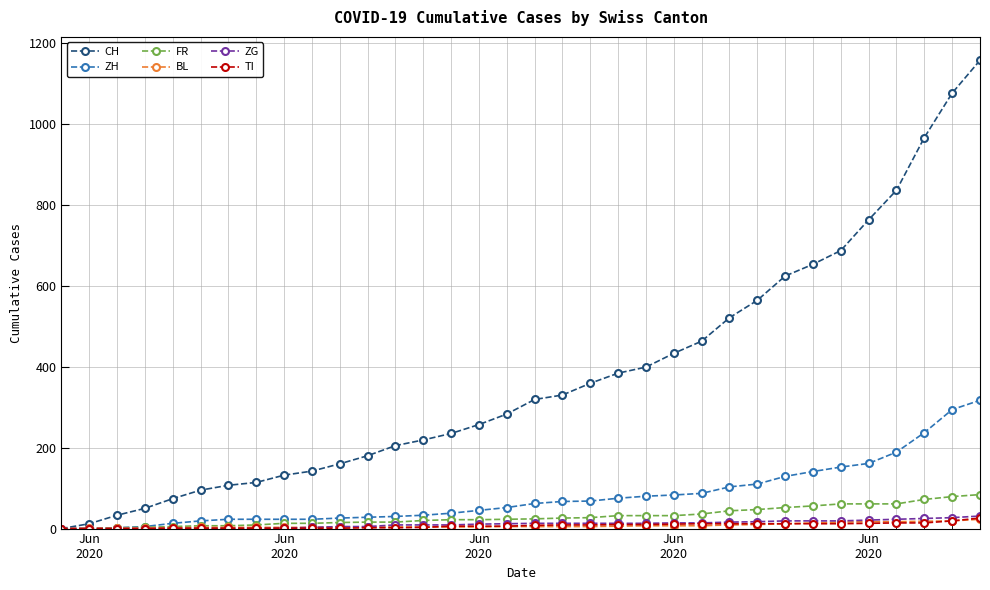

Which series has the largest total across all categories?

CH